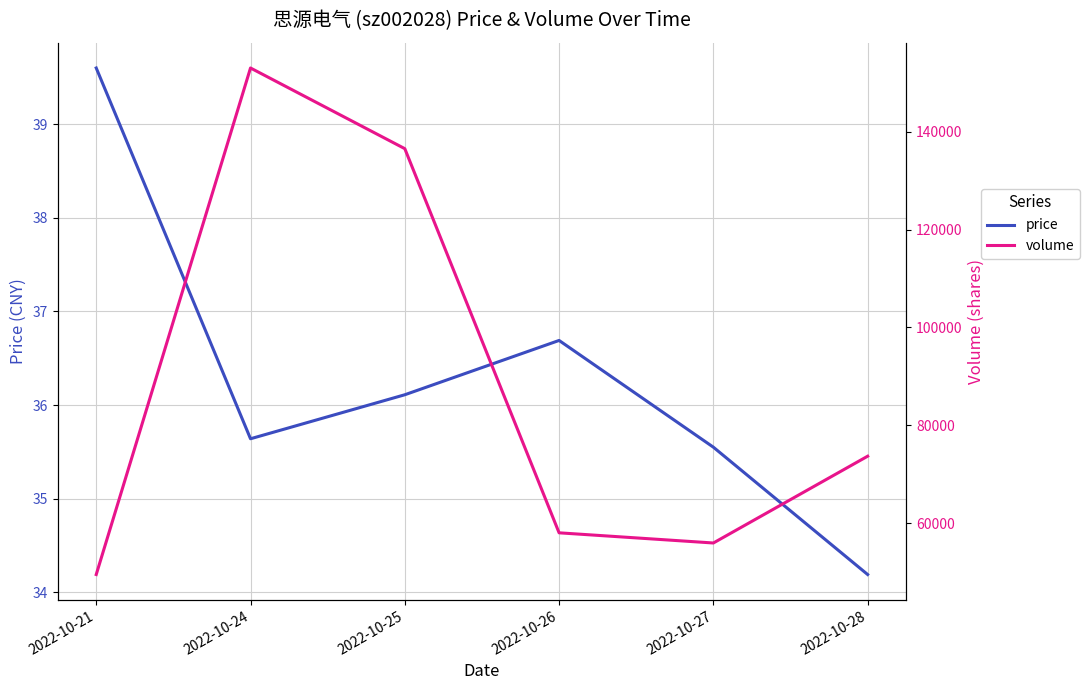

What is the value of the volume point at the 4th from the left?

58043.0